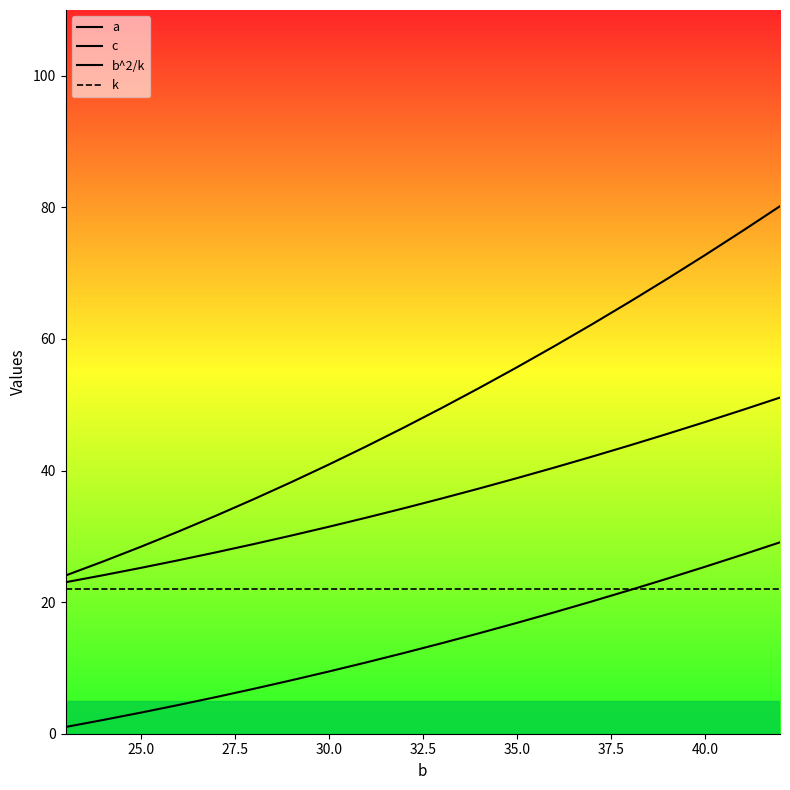

What is the value of the a point at the 4th from the left?

4.4